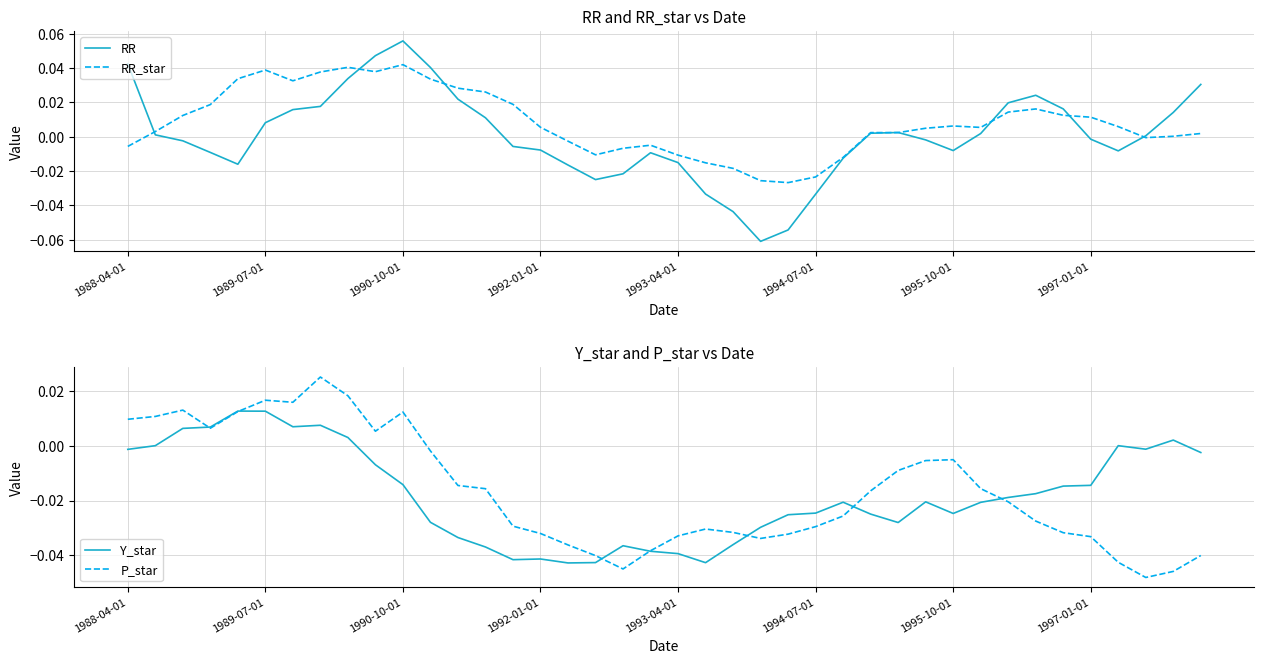

After their last crossing, which series has the higher values: RR_star or Y_star?

RR_star